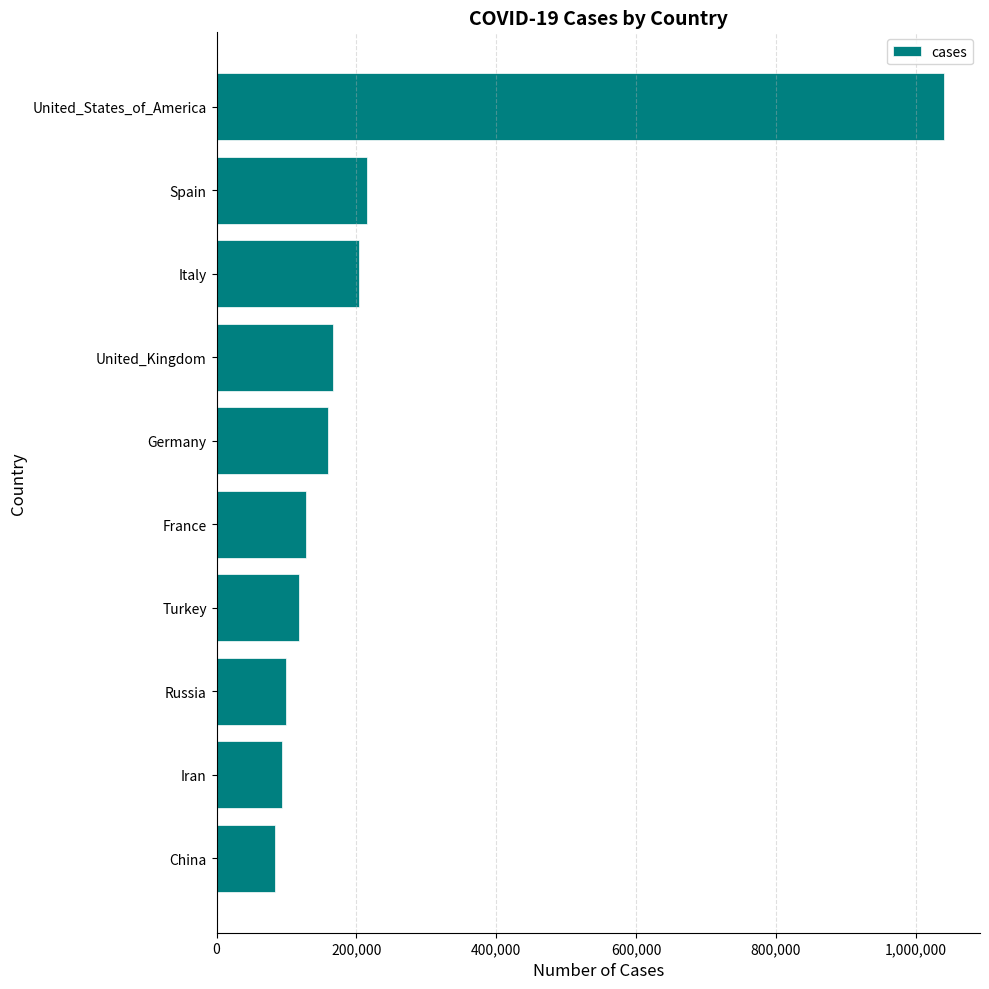

What is the difference between the second highest and minimum values?

131266